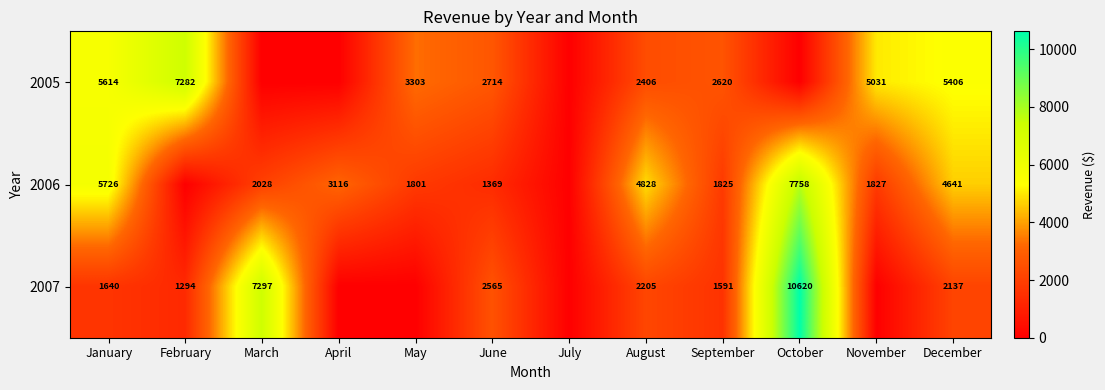

What is the spread (max minus min) of values at September?

1029